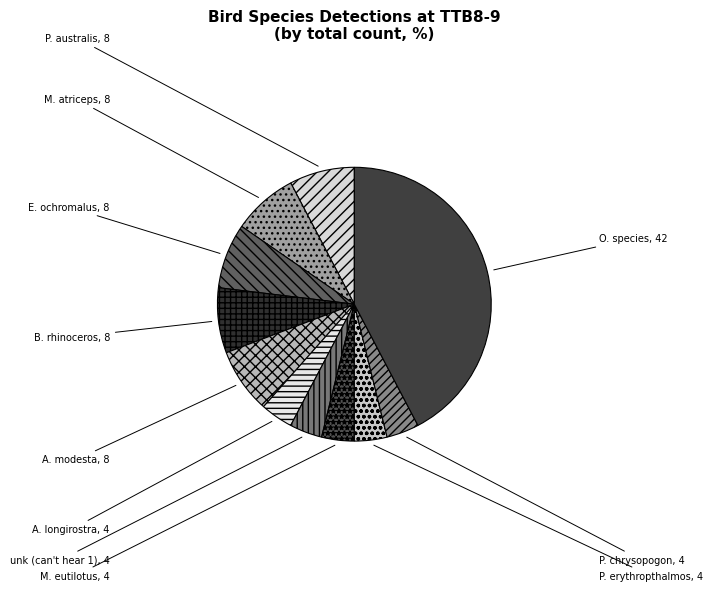

The O. species slice represents 42% of the pie. True or false?

True